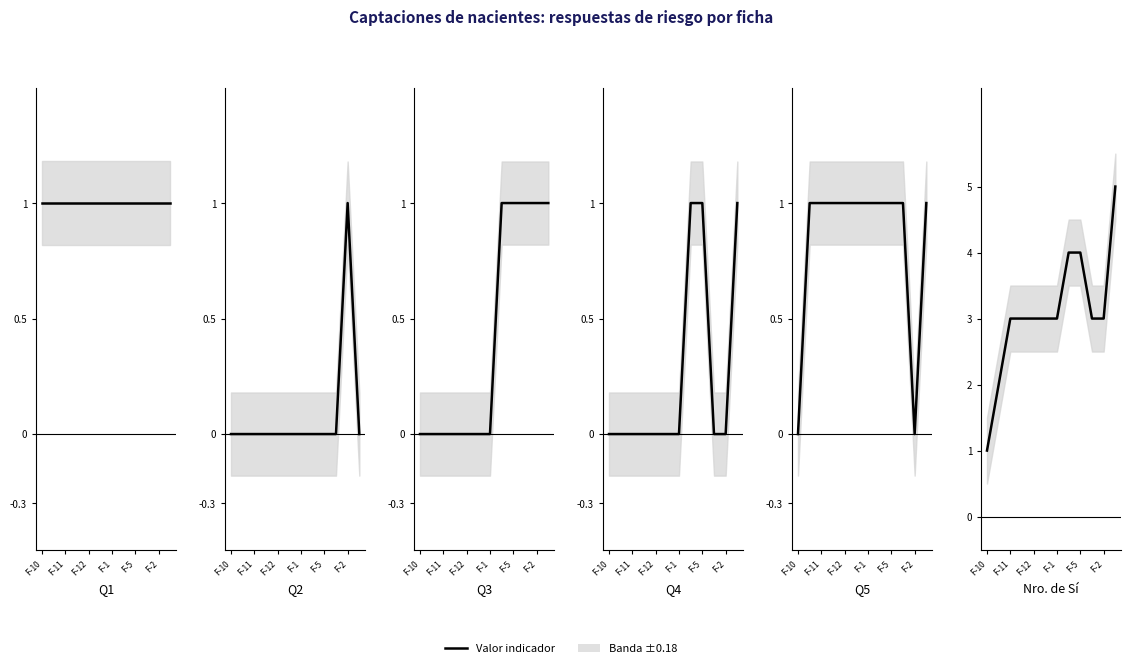

Which series has the widest spread of values?

Numero de Si